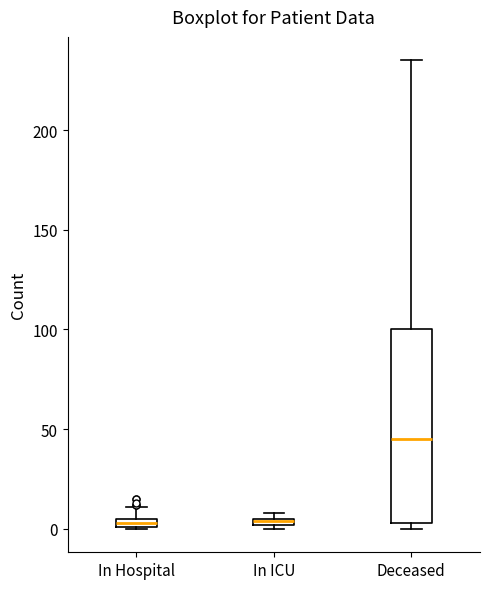

Comparing the boxes themselves (not the whiskers), which one is the tallest?

Deceased